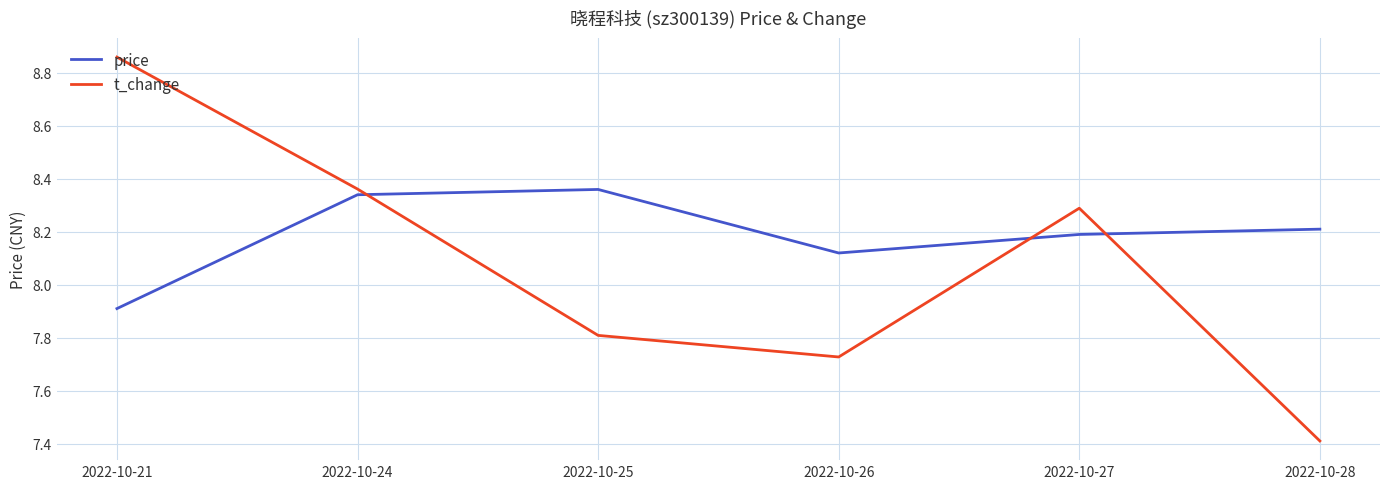

At 2022-10-25, list the series in order from largest to smallest.

price, t_change